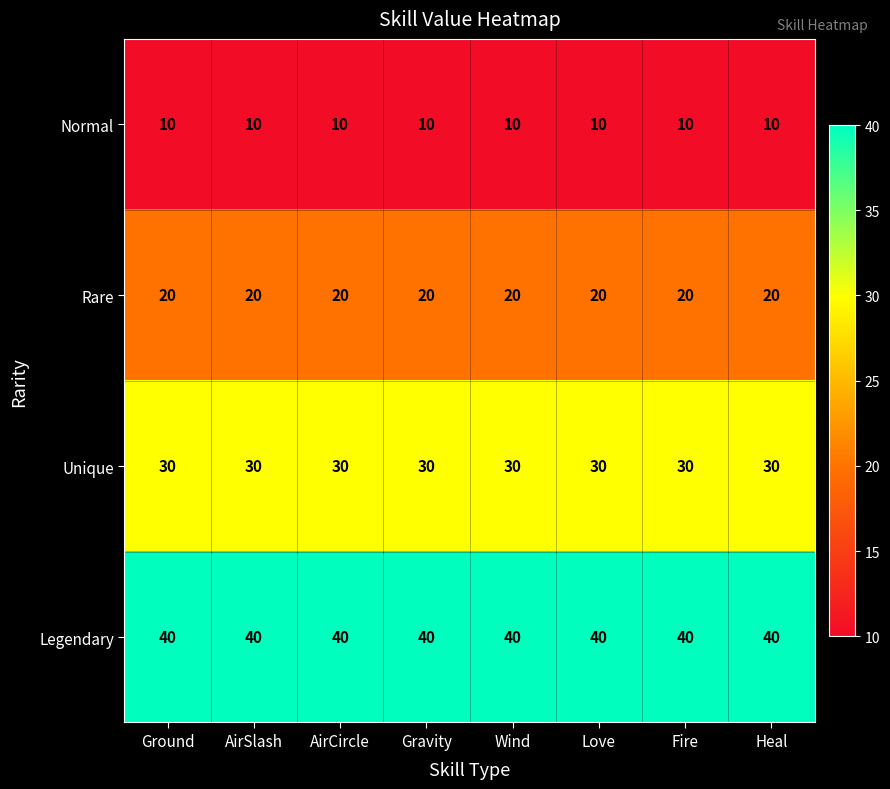

Which series has the largest total across all categories?

Legendary